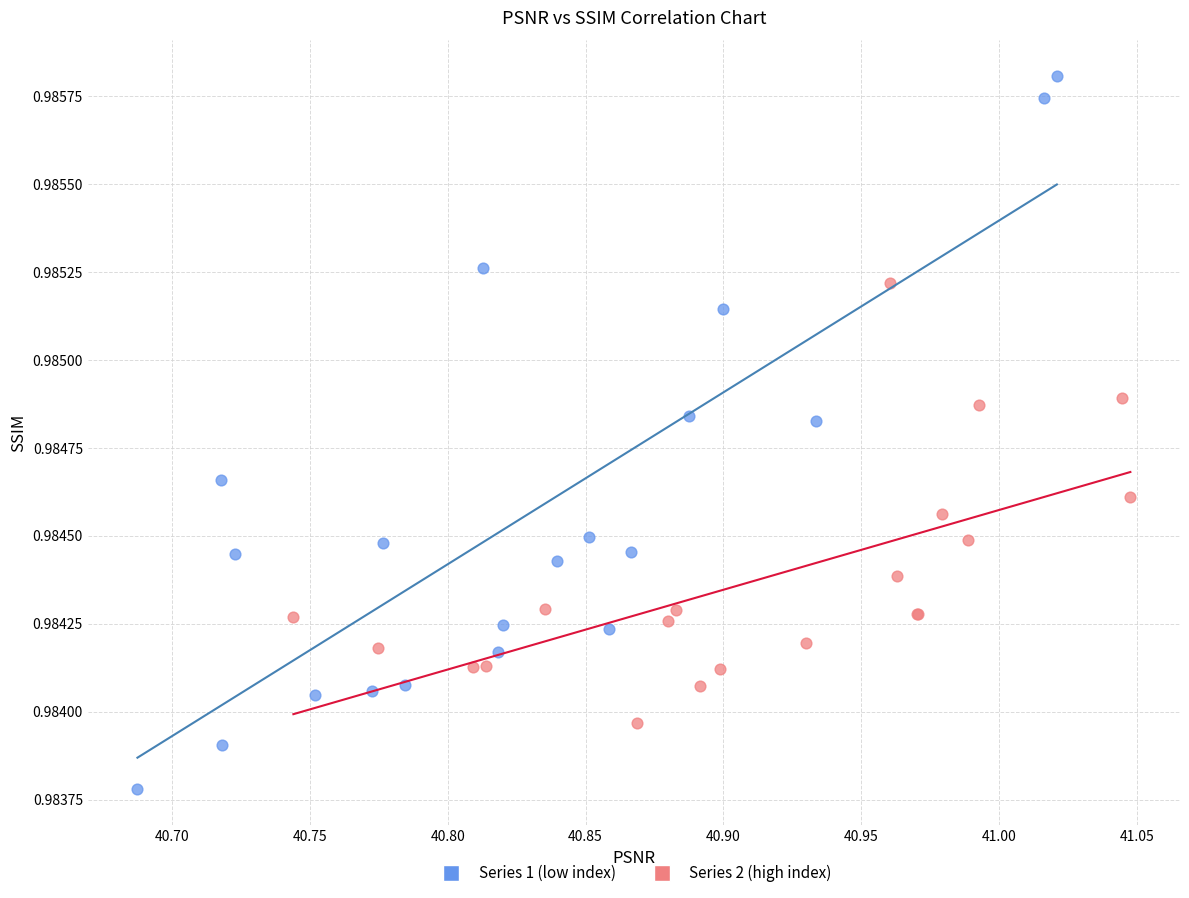

Which series reaches the maximum Y coordinate?

Series 1 (low index)